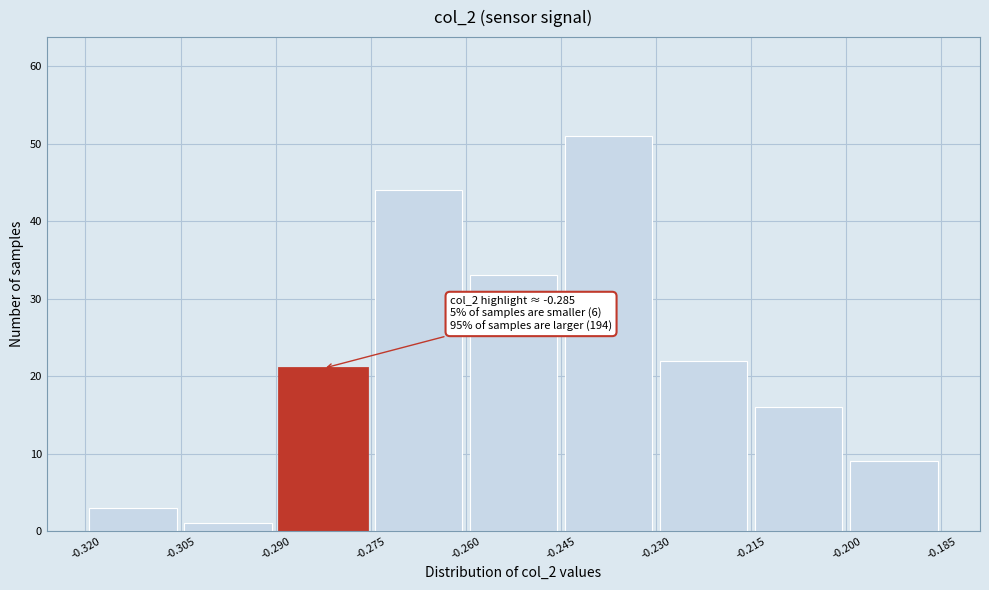

Which range on the x-axis has the tallest bar?

-0.245 to -0.230